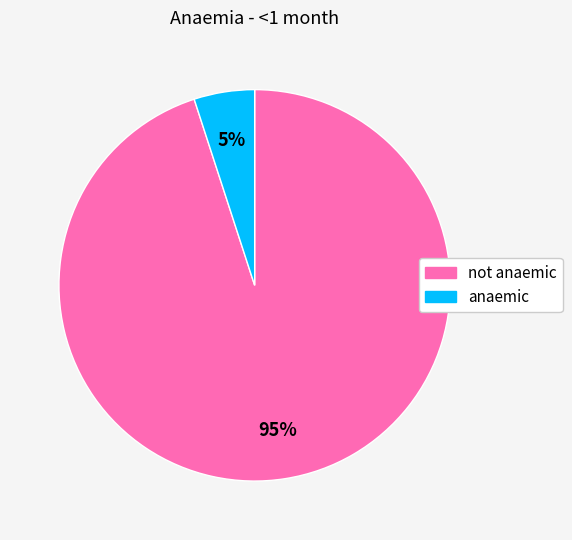

What is the smallest slice in the pie chart?

anaemic